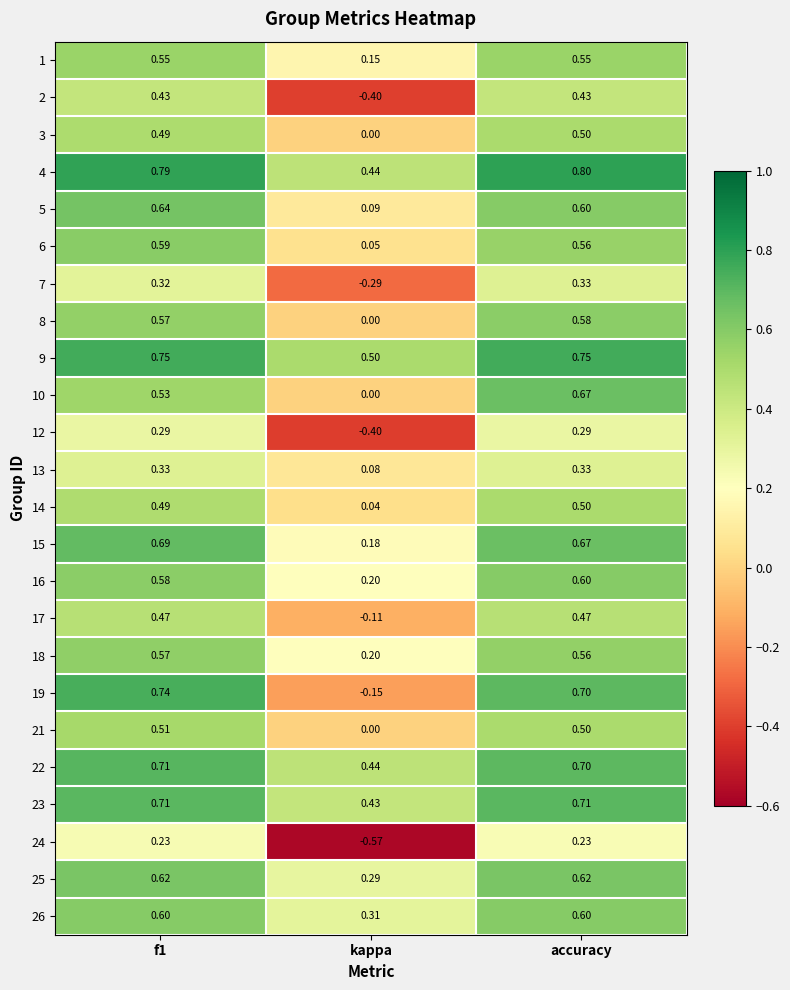

At which label is 18 closest to 0?

kappa